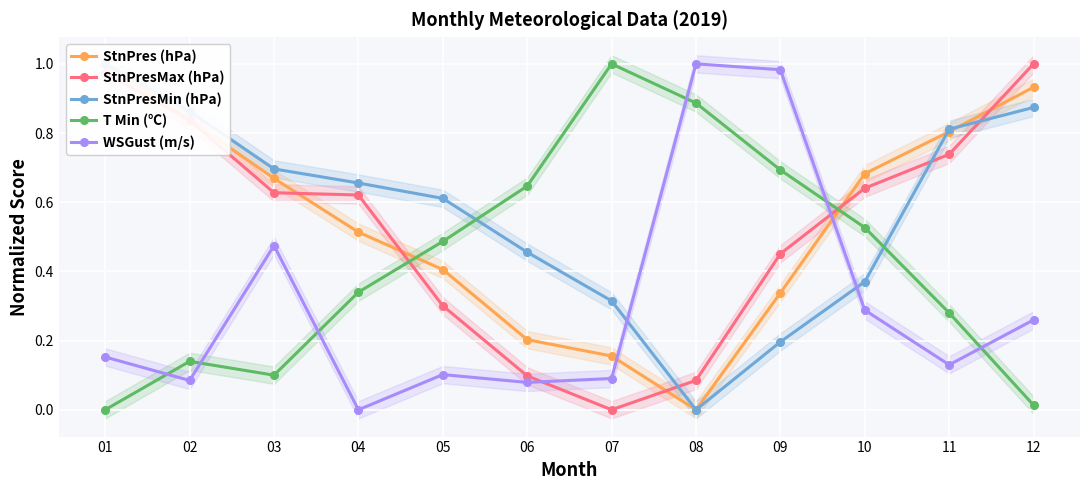

The T Min (℃) series shows 0.0 at 12. True or false?

True